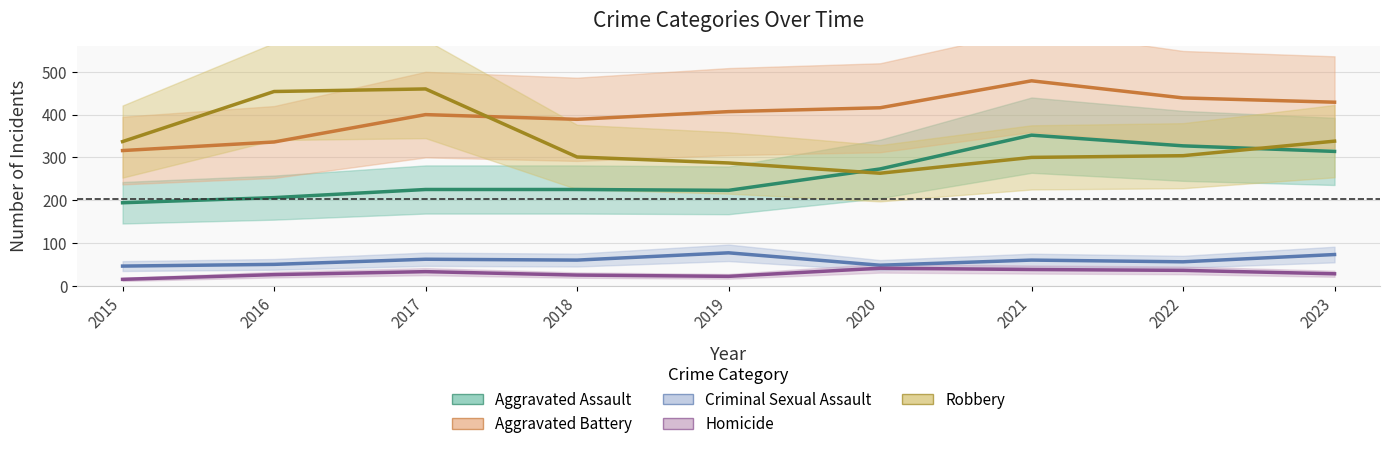

What is the average value of the Criminal Sexual Assault series?

59